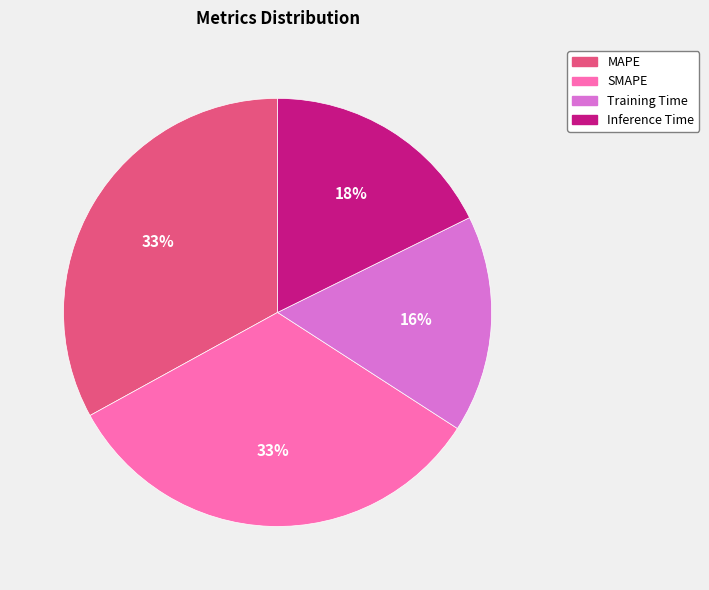

To the nearest percent, what portion does Inference Time represent?

18%